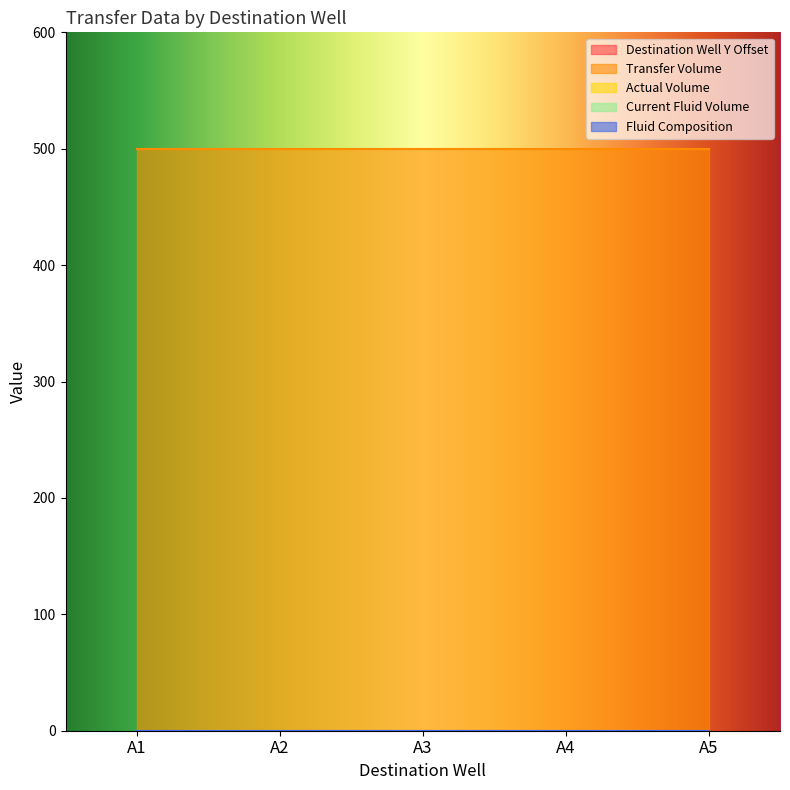

How many distinct data groups are displayed?

5